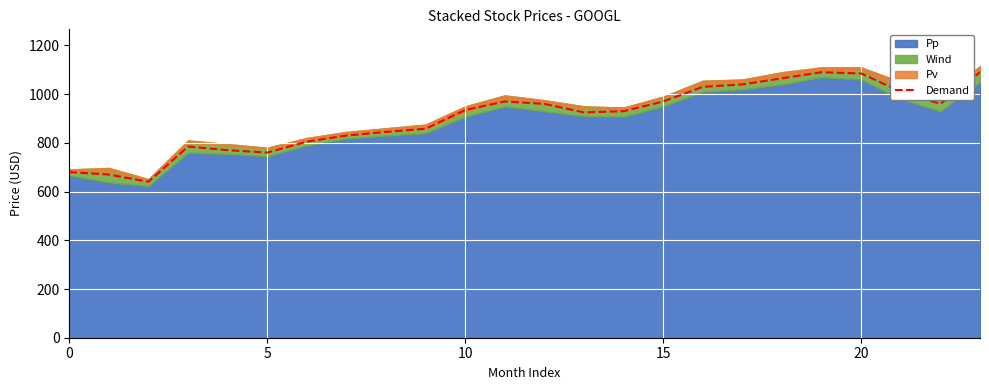

Reading left to right, what are all the values shown in this chart?

680	670	640	785	770	760	805	830	845	858	935	970	960	925	930	970	1030	1040	1065	1090	1085	1010	960	1090